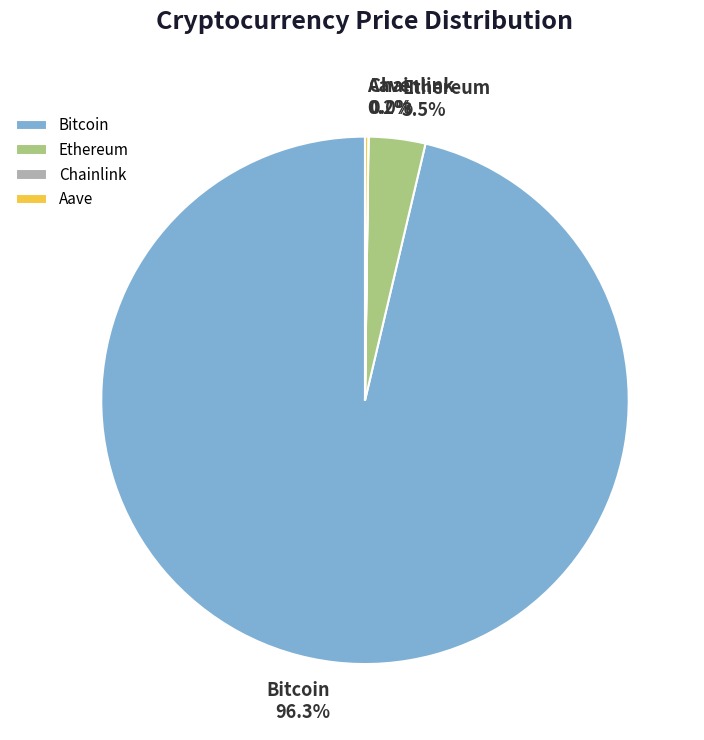

Is there any slice that represents more than half of the pie?

Yes